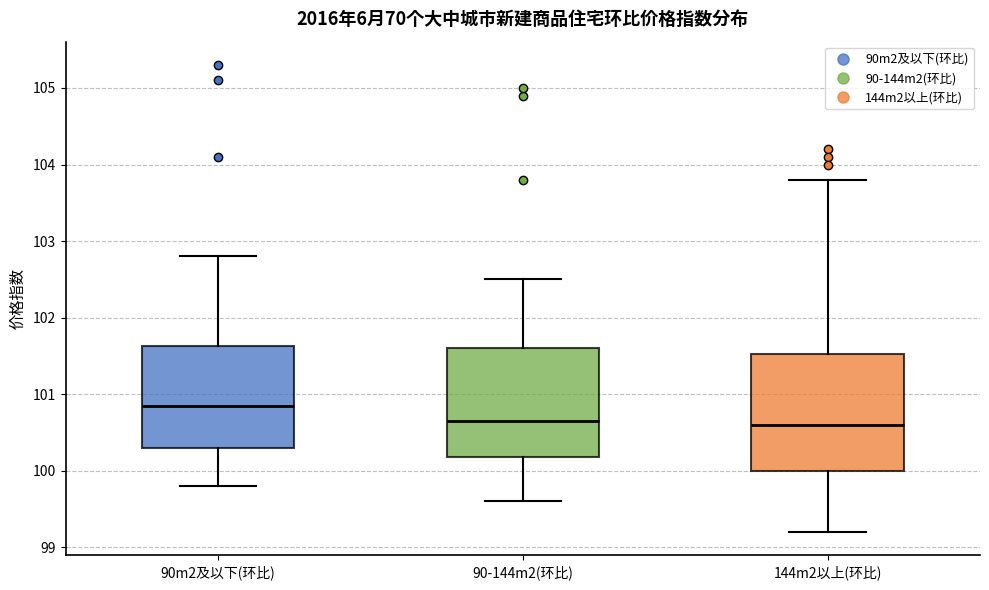

Where does the upper whisker of the box for 144m2以上(环比) end on the y-axis? The values are not printed on the chart, so give them approximately, as read against the axis.

103.8